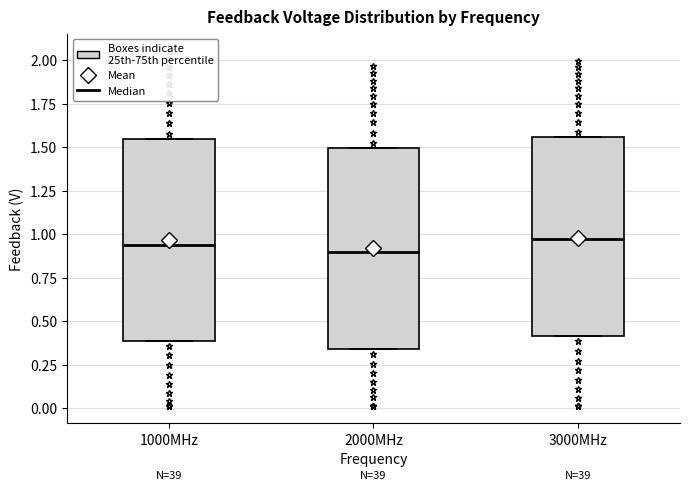

Reading left to right, read every box against the y-axis: the position of its median line, the range the box covers, and the ends of its whiskers. The values are not printed on the chart, so give them approximately, as read against the axis.

1000MHz: median 0.95, box 0.40 to 1.55, whiskers 0.40 to 1.55
2000MHz: median 0.90, box 0.35 to 1.50, whiskers 0.35 to 1.50
3000MHz: median 0.95, box 0.40 to 1.55, whiskers 0.40 to 1.55